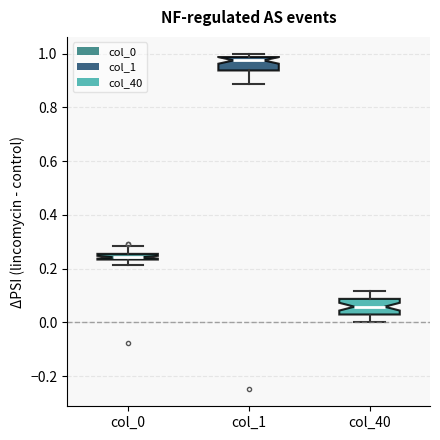

Where does the median line of the box for col_40 sit on the y-axis? The values are not printed on the chart, so give them approximately, as read against the axis.

0.06